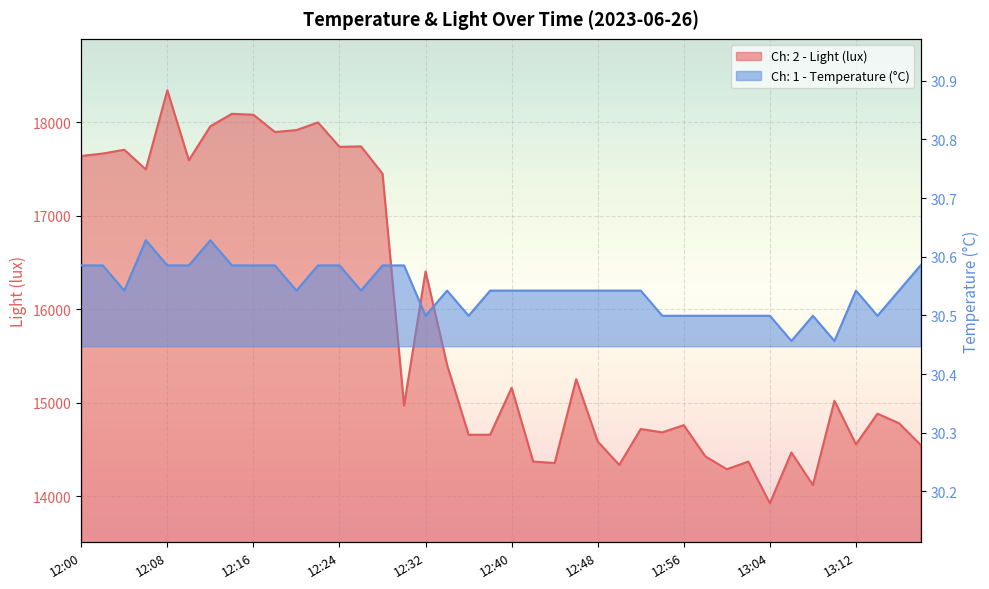

Reading right to left, extract all data points from this chart.

Ch: 2 - Light (lux): 14551.0	14781.4	14883.8	14556.2	15022.1	14121.0	14469.1	13926.4	14371.8	14289.9	14428.2	14761.0	14684.2	14720.0	14336.0	14586.9	15252.5	14356.5	14371.8	15160.3	14658.6	14658.6	15406.1	16404.5	14970.9	17449.0	17740.8	17735.7	17996.8	17914.9	17894.4	18078.7	18089.0	17955.8	17592.3	18339.8	17495.0	17705.0	17664.0	17638.4
Ch: 1 - Temperature (°C): 30.6	30.5	30.5	30.5	30.5	30.5	30.5	30.5	30.5	30.5	30.5	30.5	30.5	30.5	30.5	30.5	30.5	30.5	30.5	30.5	30.5	30.5	30.5	30.5	30.6	30.6	30.5	30.6	30.6	30.5	30.6	30.6	30.6	30.6	30.6	30.6	30.6	30.5	30.6	30.6